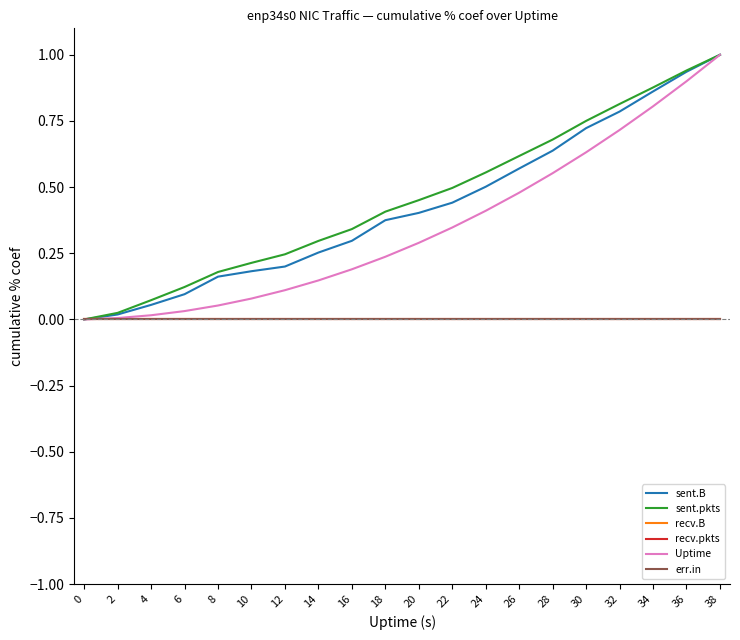

Is this an area chart (filled region under the line)?

No